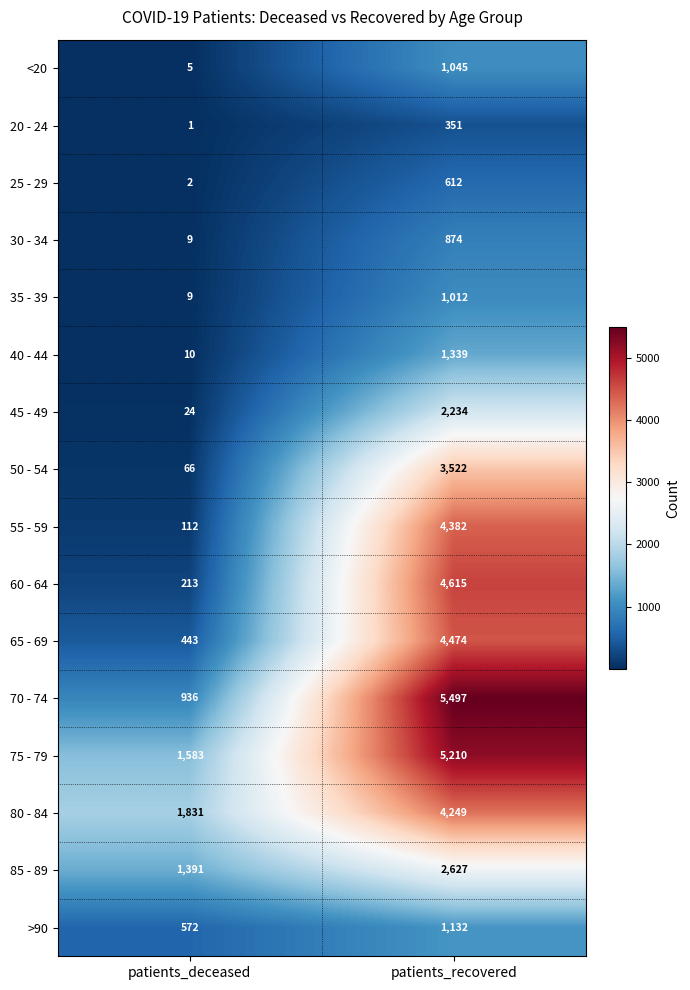

What is the sum of the 65 - 69 values at patients_deceased and patients_recovered?

4917